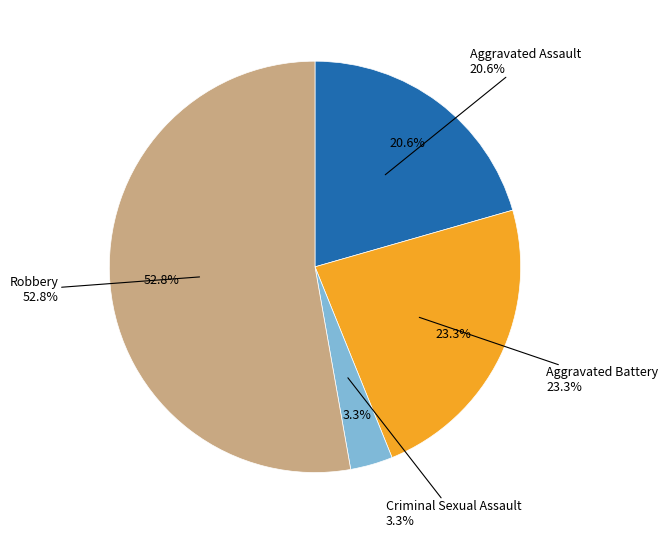

The Aggravated Battery slice represents 34% of the pie. True or false?

False